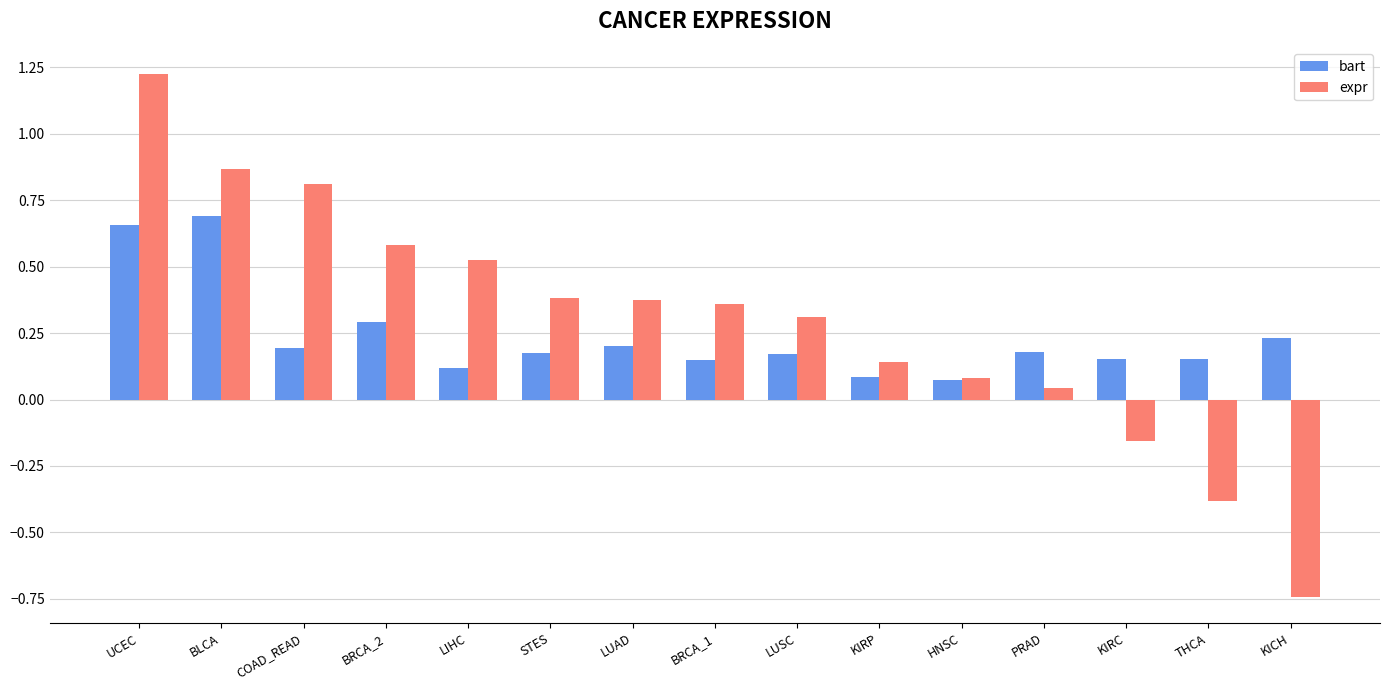

Which series has the widest spread of values?

expr